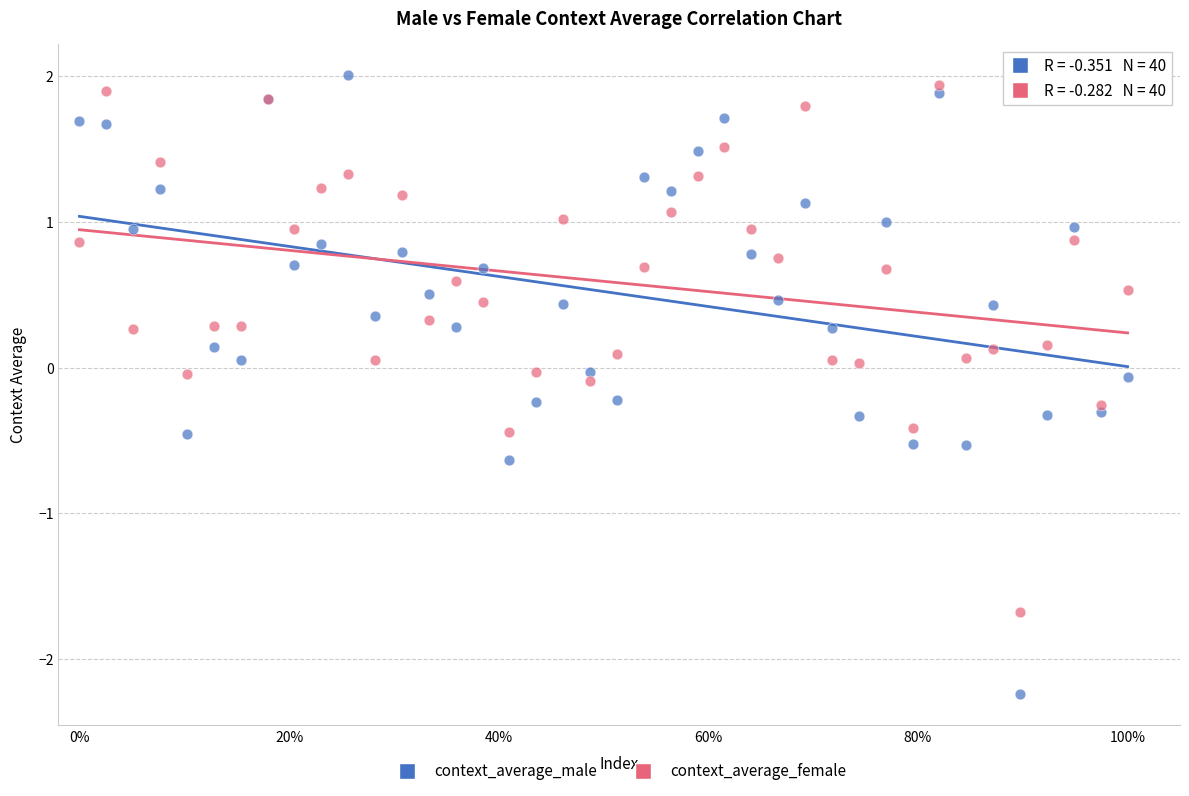

Which series has the widest spread of Y values?

context_average_male